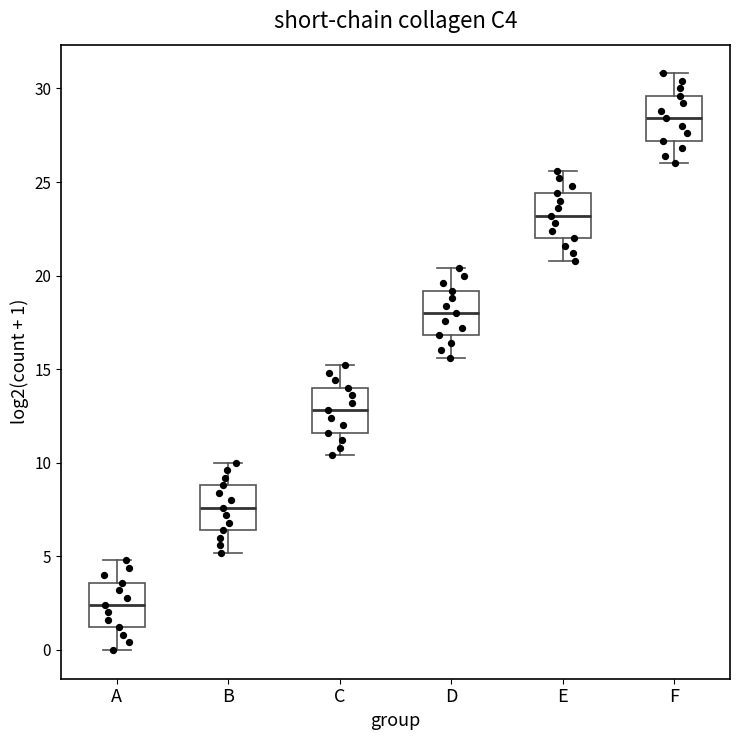

Which box's median line is the highest?

F